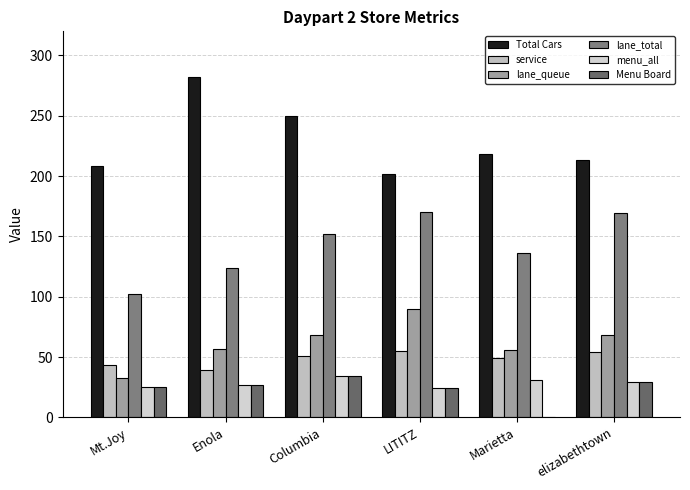

What is the lowest value of the lane_queue series?

33